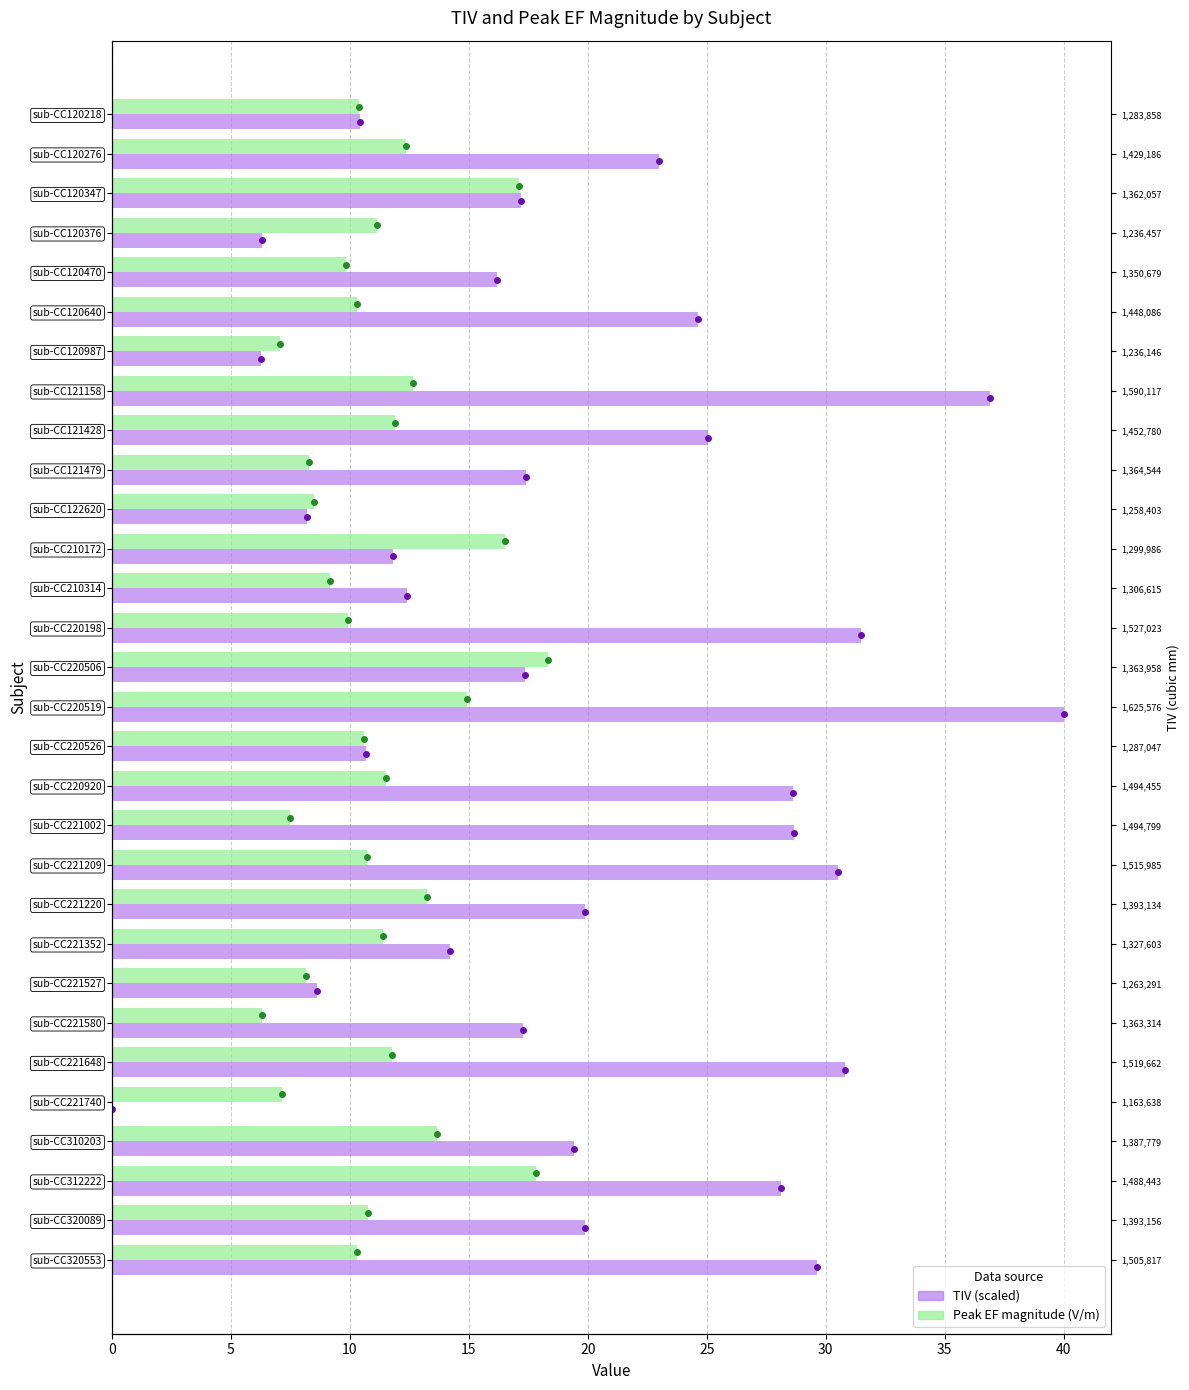

How many groups of bars are there?

30